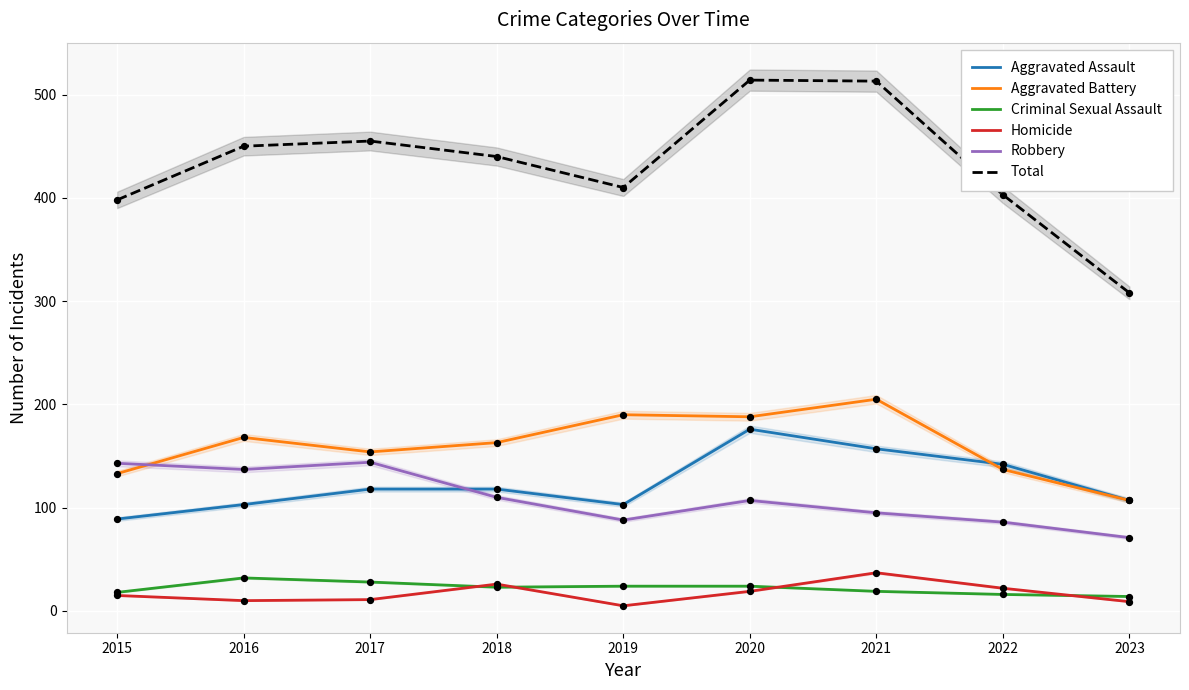

What is the total value across all series at 2023?

616